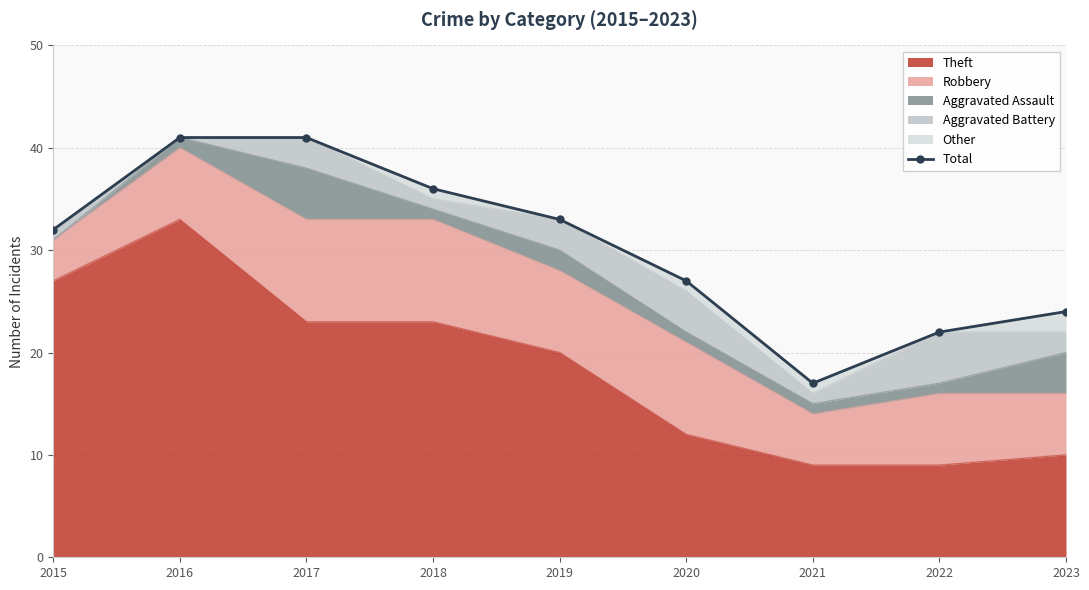

What is the lowest value of the Theft series?

9